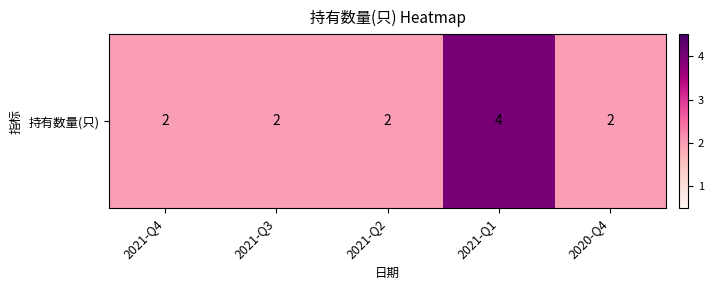

Is it true that the value at 2021-Q4 is 2?

True